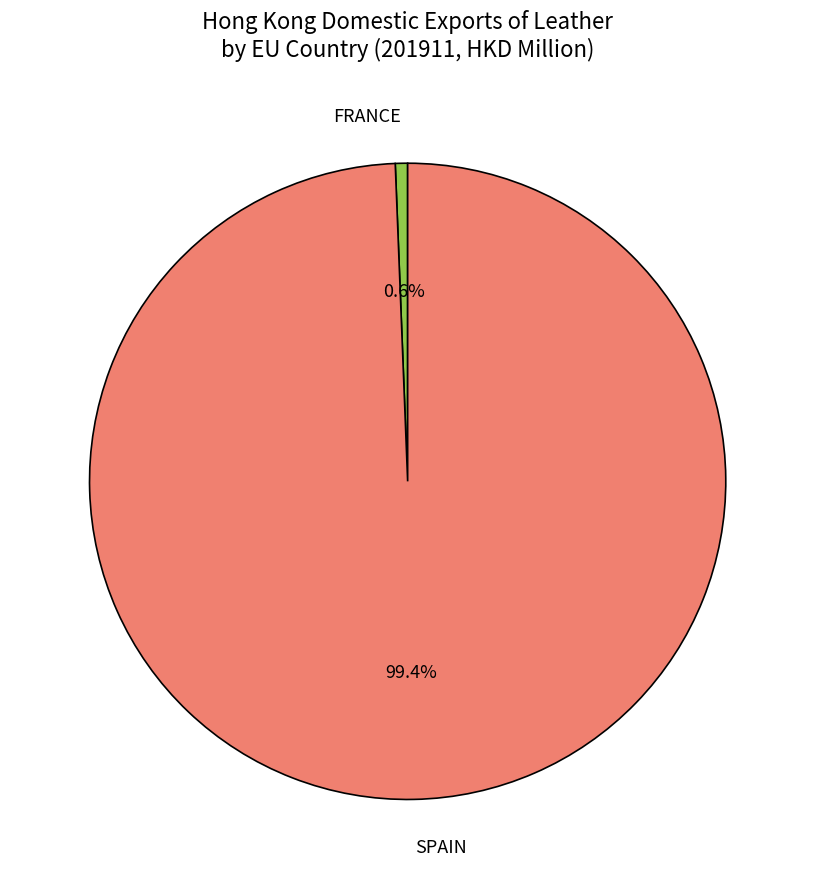

True or false: SPAIN accounts for 87% of the total.

False